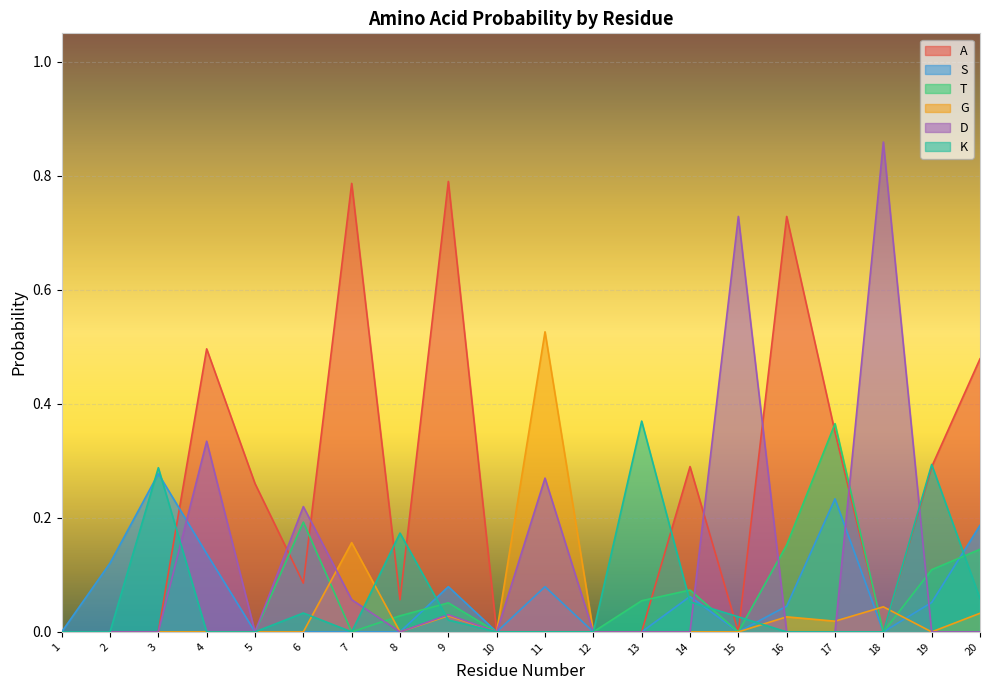

What is the sum of the S values at 4 and 14?

0.2